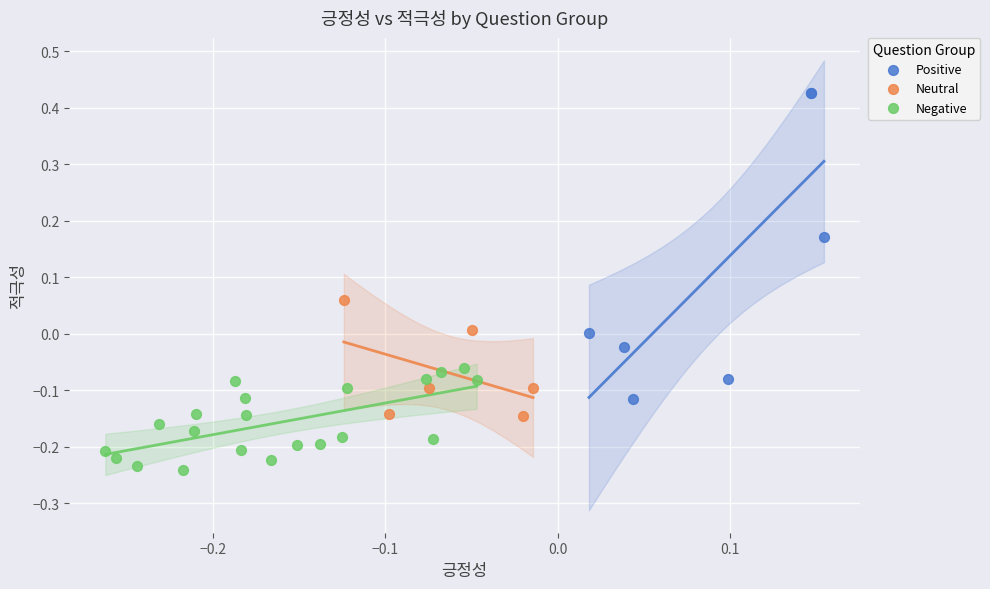

Which series contains the highest Y value?

Positive